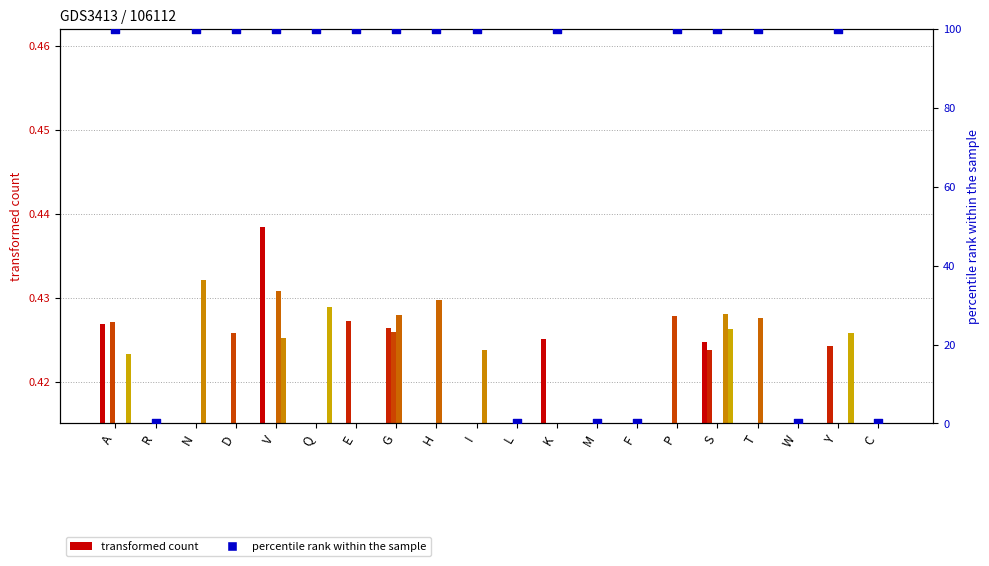

At which category is the sum across all series the highest?

S